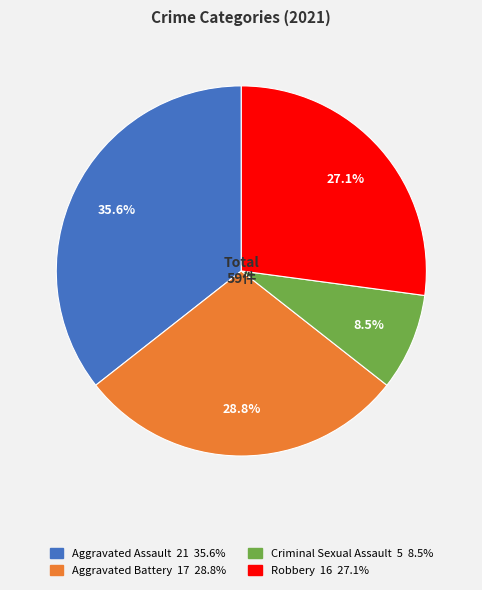

What percentage is the Aggravated Assault slice, to the nearest percent?

36%